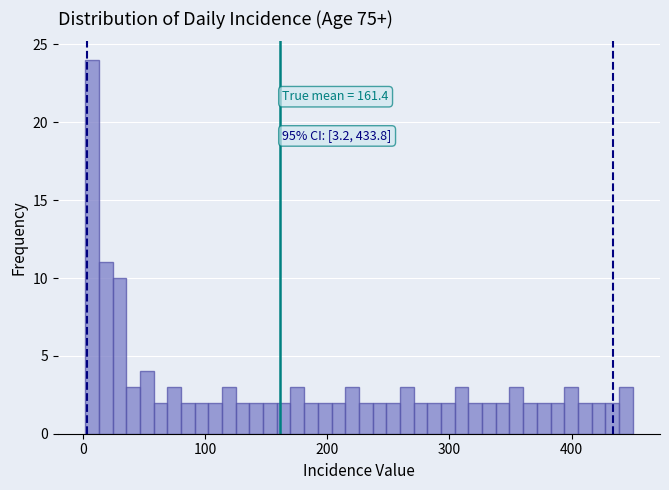

Read against the x-axis, roughly where is the centre of the tallest bar?

10